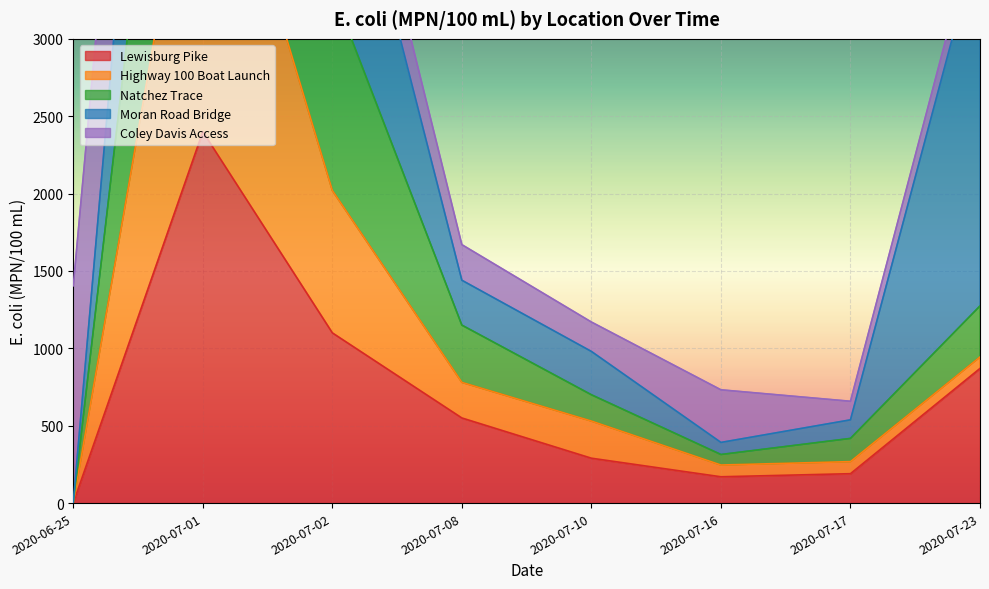

True or false: Lewisburg Pike has a value of 314 at 2020-07-17.

False